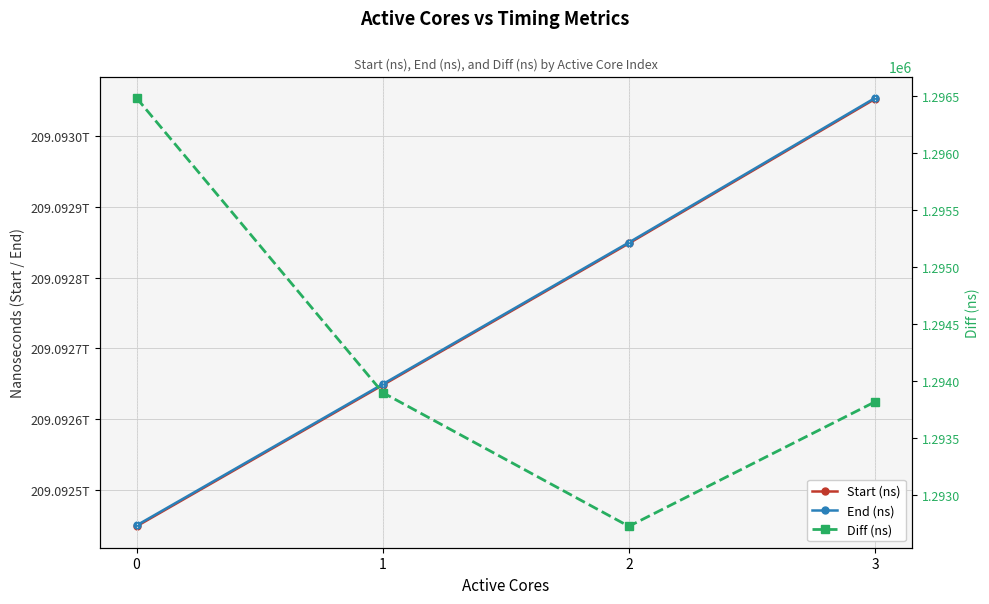

Between 0 and 3, which is larger?

3